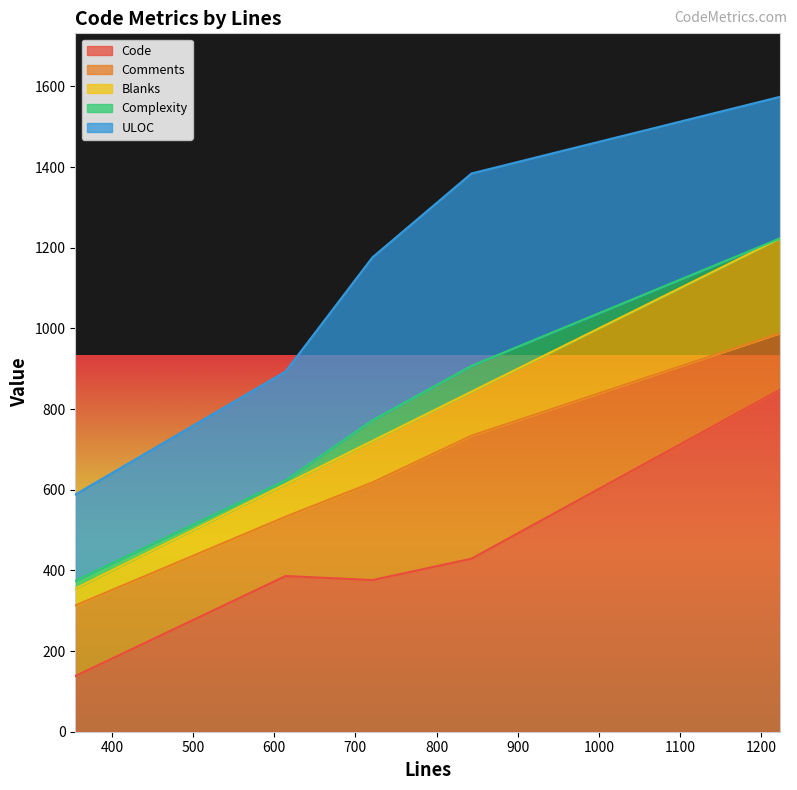

What is the maximum value for Code?

848